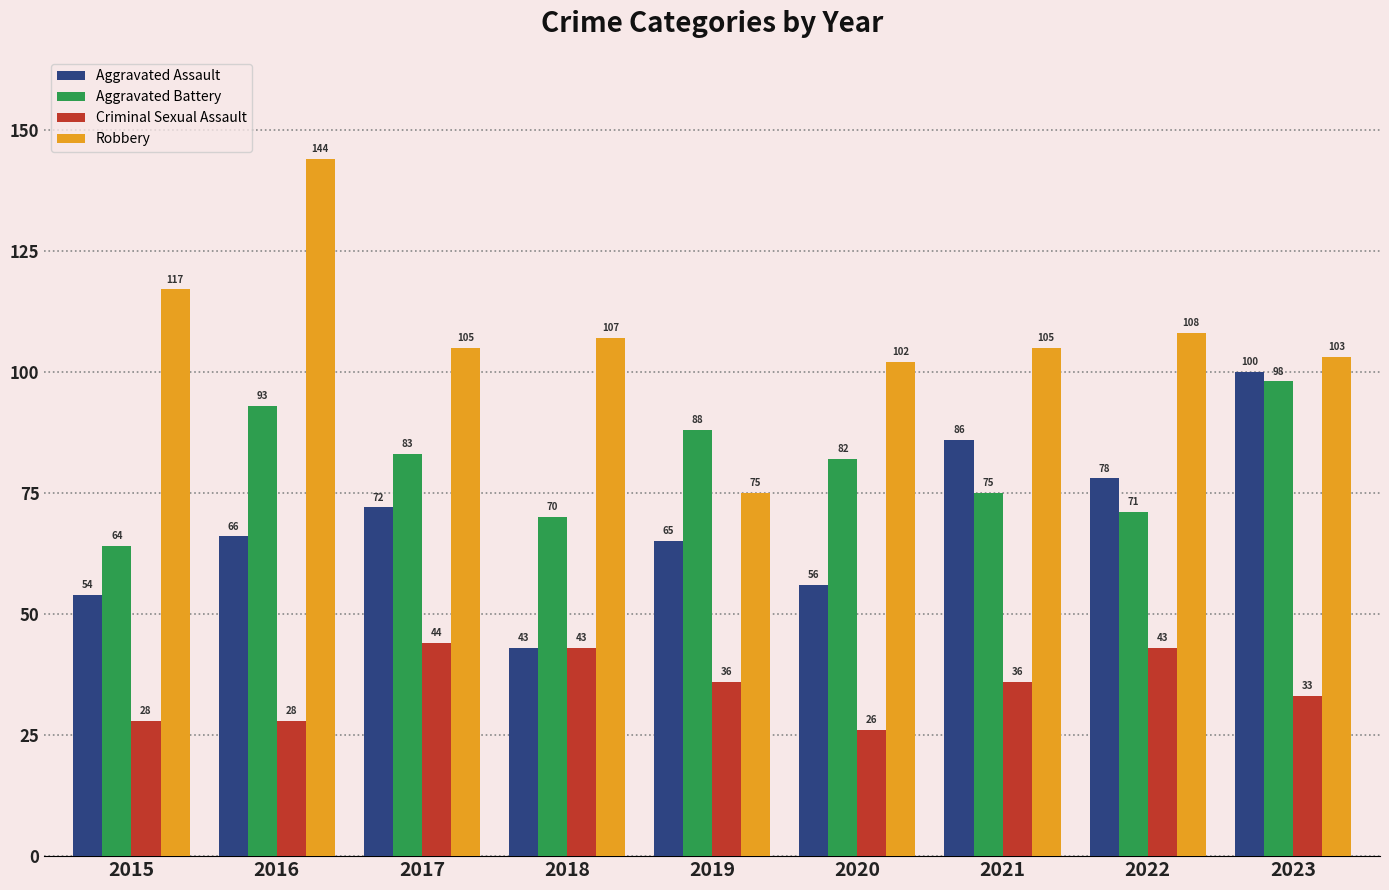

The Aggravated Battery series shows 17 at 2021. True or false?

False